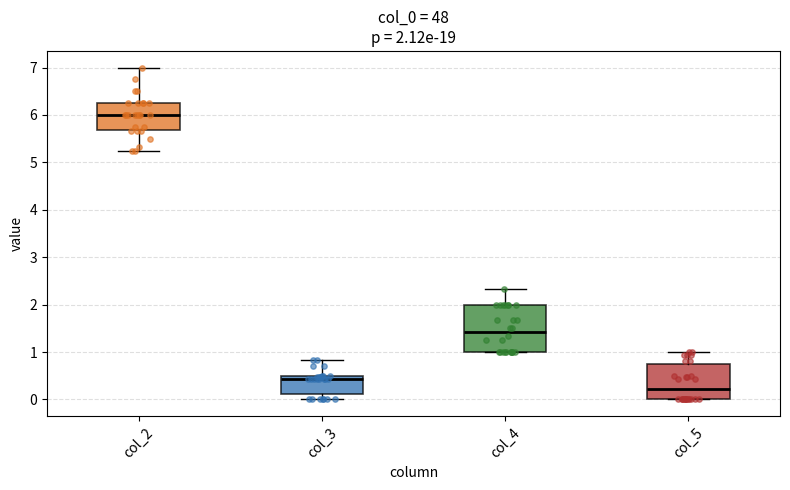

Which box's median line is the highest?

col_2